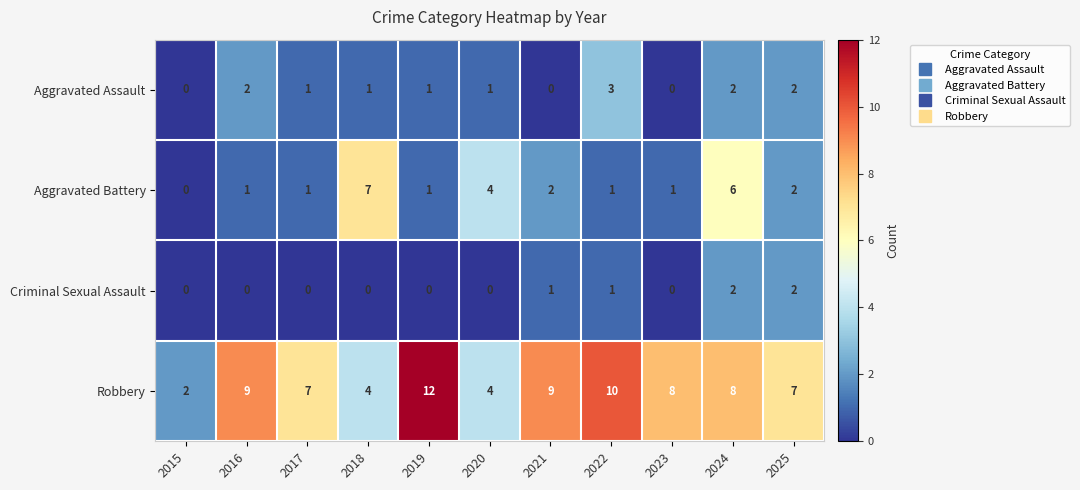

Which series has the widest spread of values?

Robbery